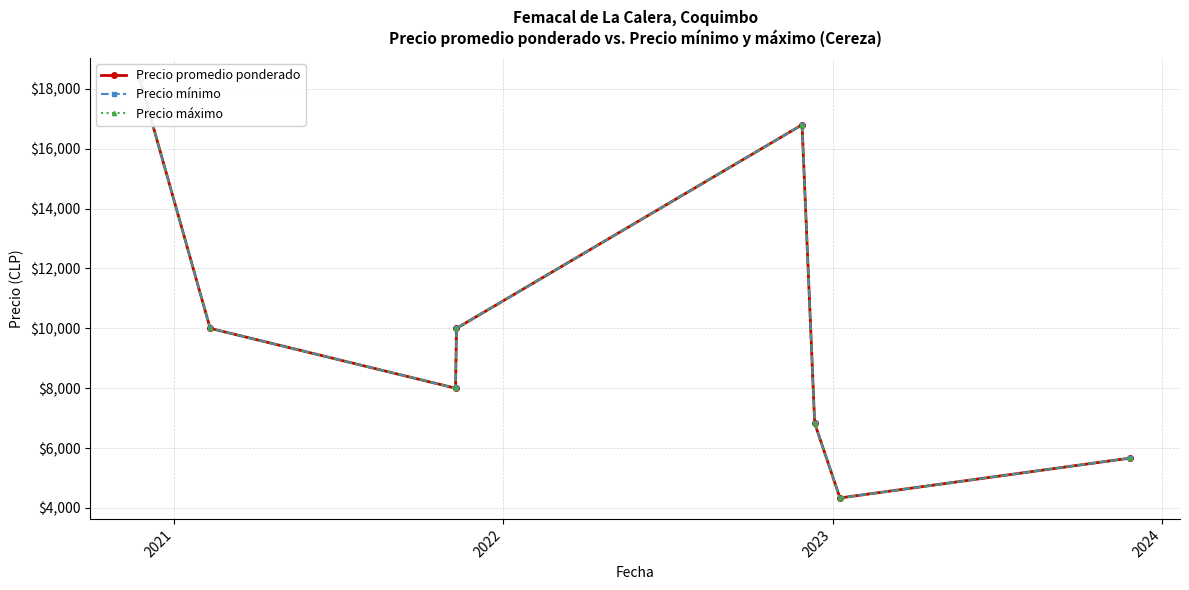

What is the difference between the maximum and minimum values in the Precio promedio ponderado series?

14000.0